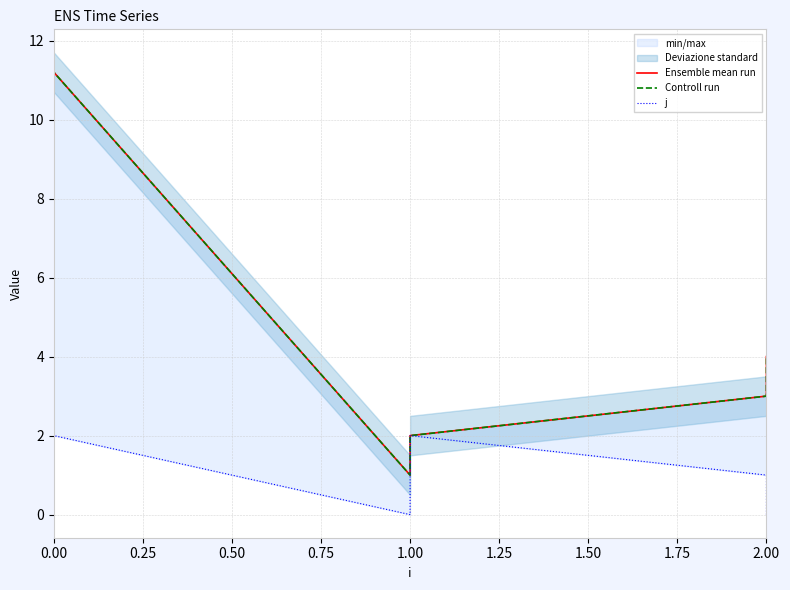

Count the number of data series in this chart.

3